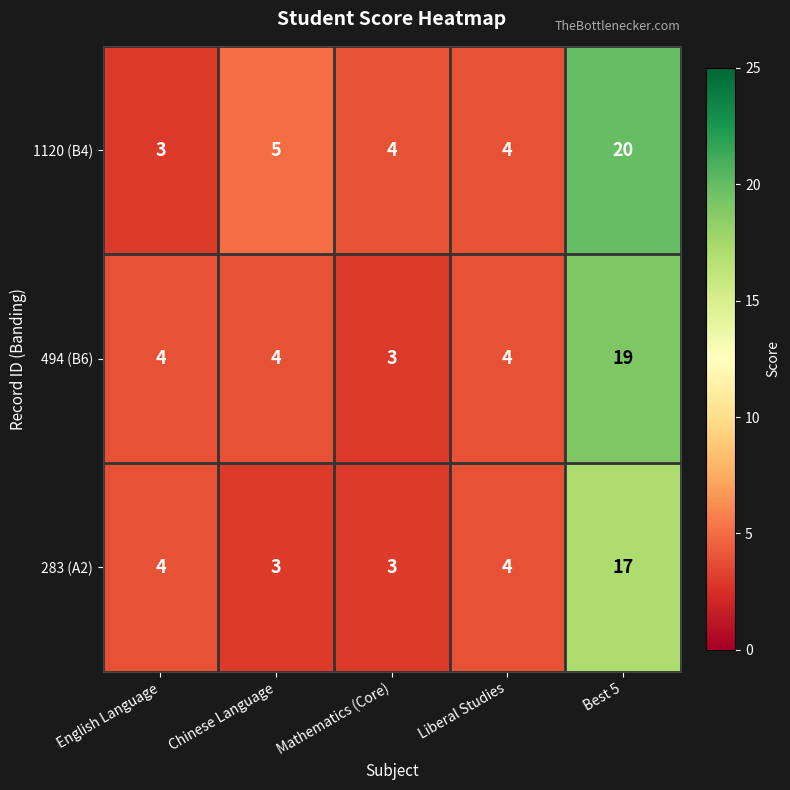

The 1120 (B4) series shows 5 at Chinese Language. True or false?

True